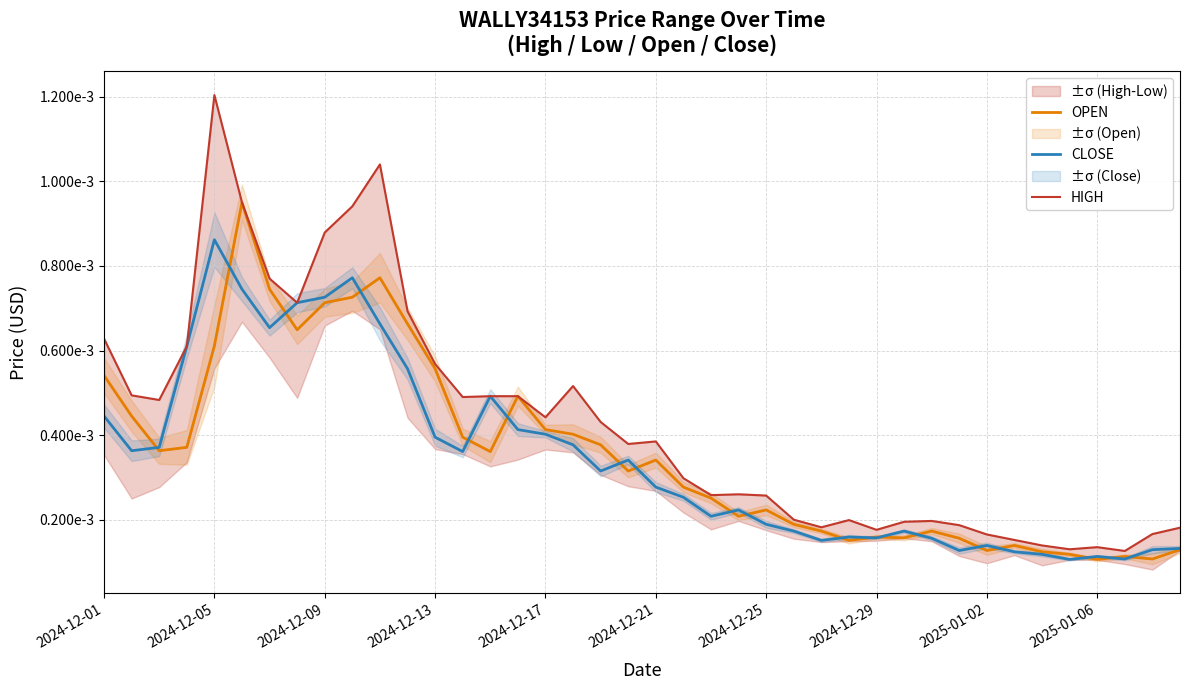

True or false: HIGH and CLOSE cross at least once.

False